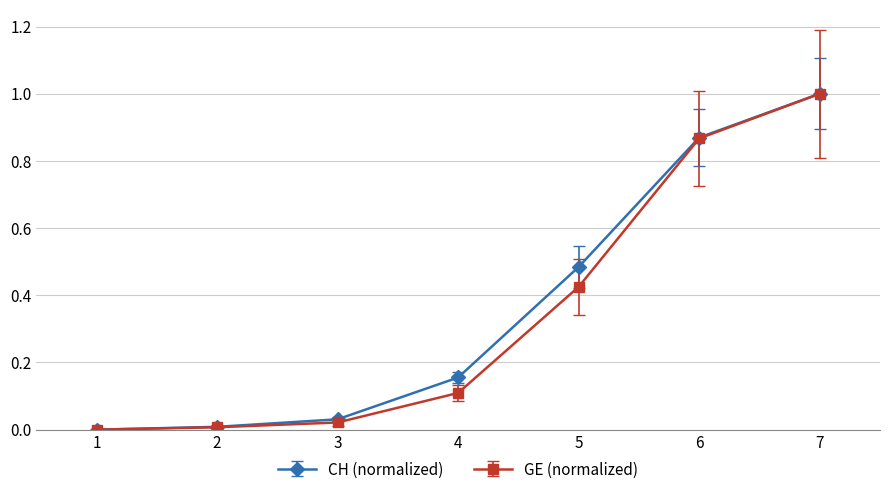

Between 2 and 4, which series saw the biggest shift?

CH (normalized)